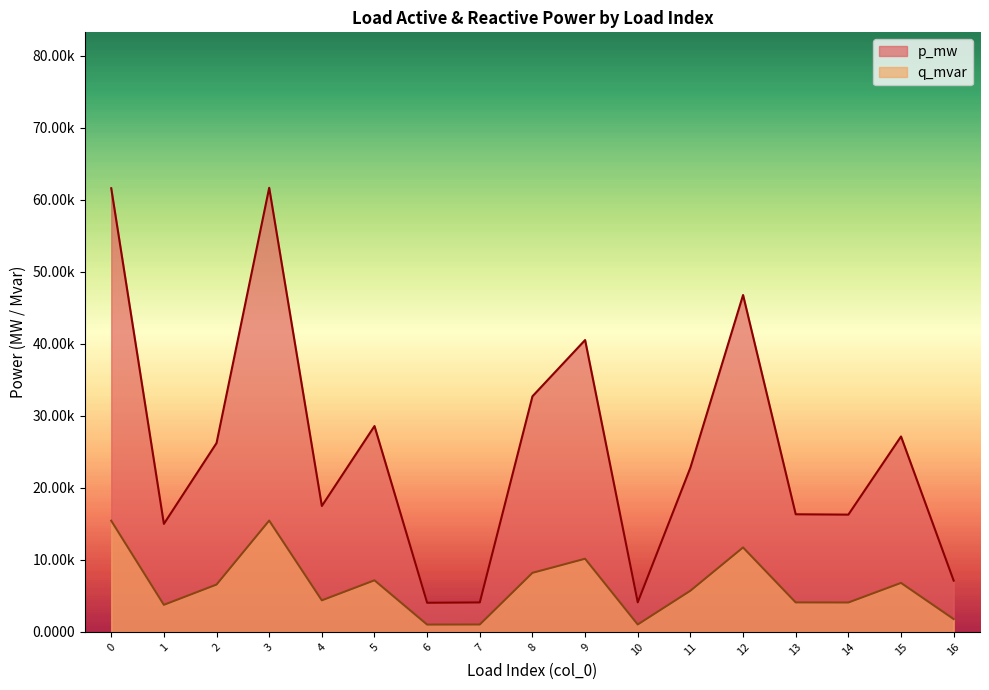

In q_mvar, how many points are lower than both neighbors (excluding endpoints)?

5